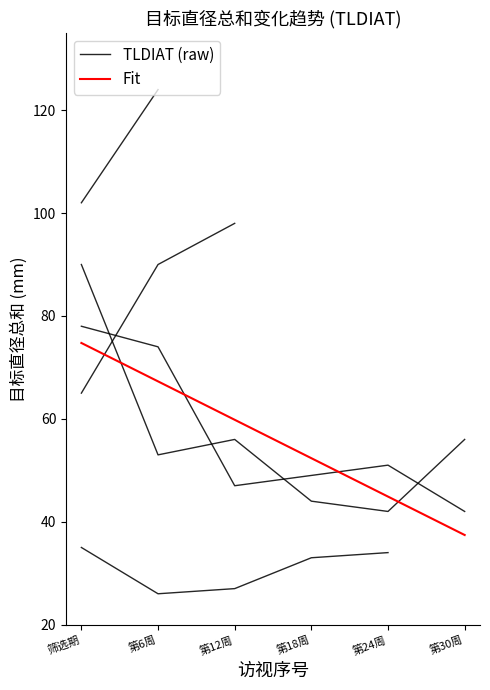

Does the chart have visible grid lines?

No